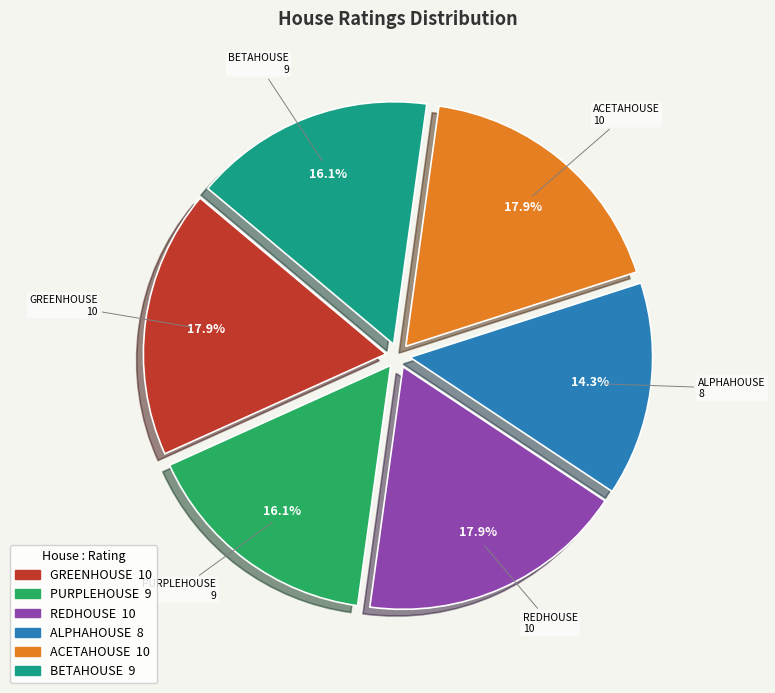

To the nearest percent, what portion does BETAHOUSE represent?

16%